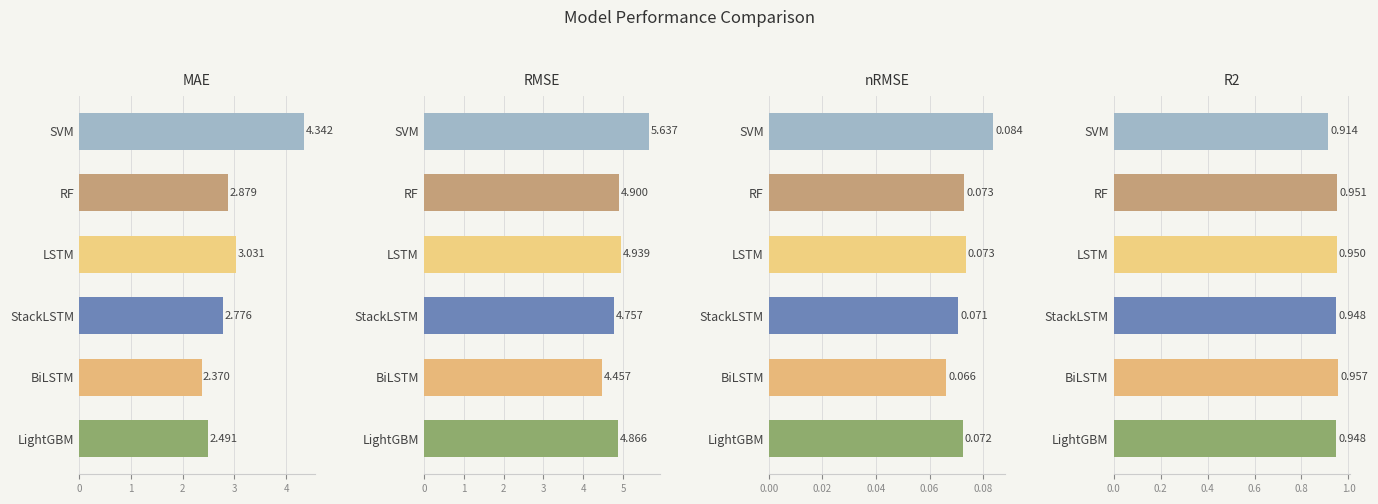

At nRMSE, list the series in order from largest to smallest.

SVM, LSTM, RF, LightGBM, StackLSTM, BiLSTM